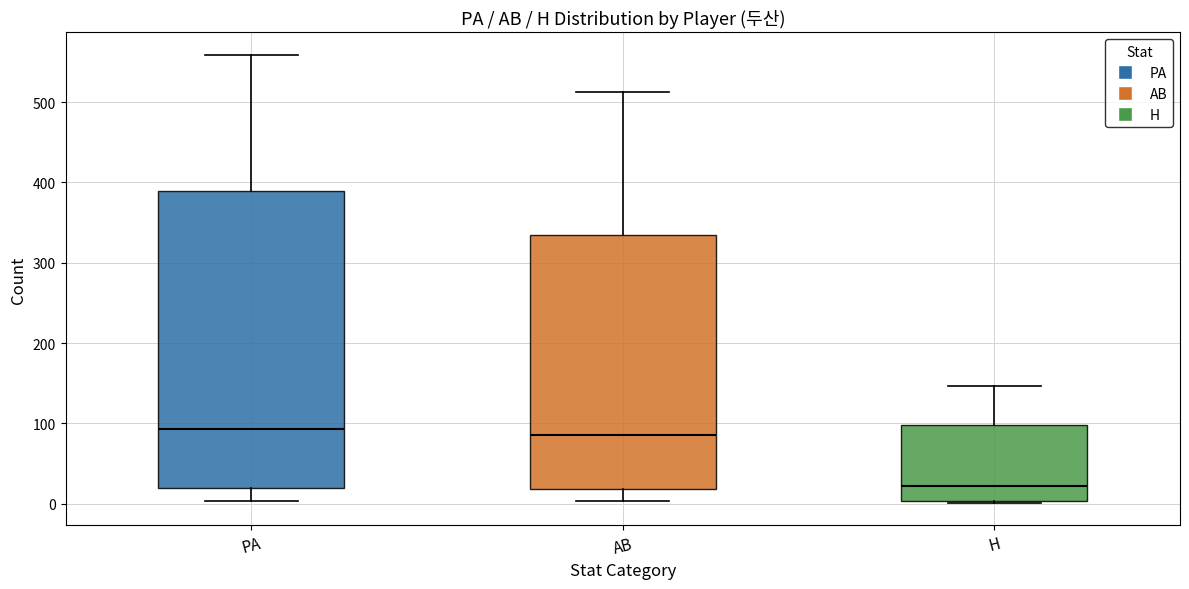

Which box has the lowest median line?

H